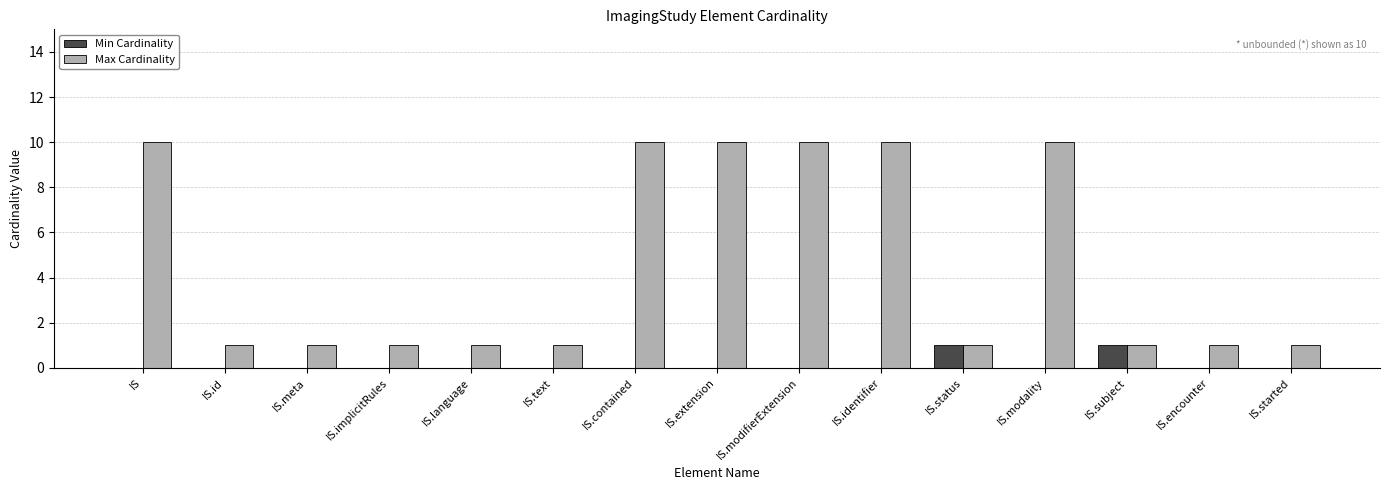

What is the highest value of the Max Cardinality series?

10